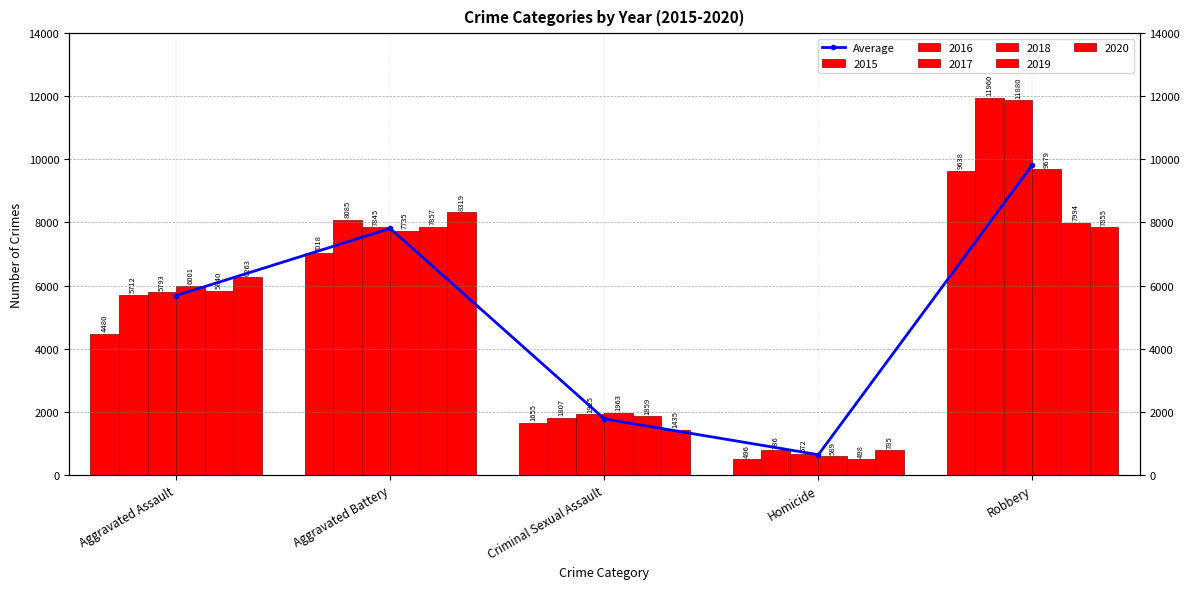

How many values are below 5681?

2